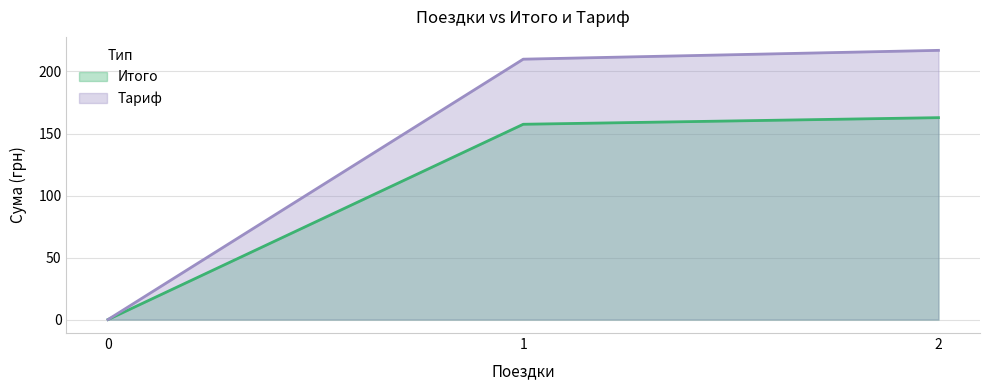

How many lines are shown in the chart?

2